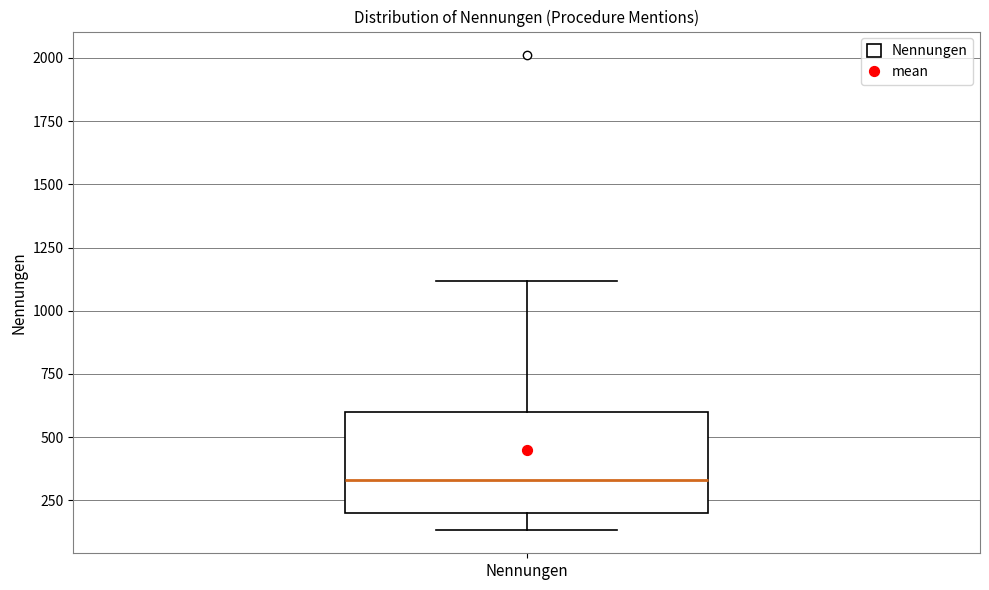

Where is the upper edge of the box for Nennungen on the y-axis? The values are not printed on the chart, so give them approximately, as read against the axis.

600